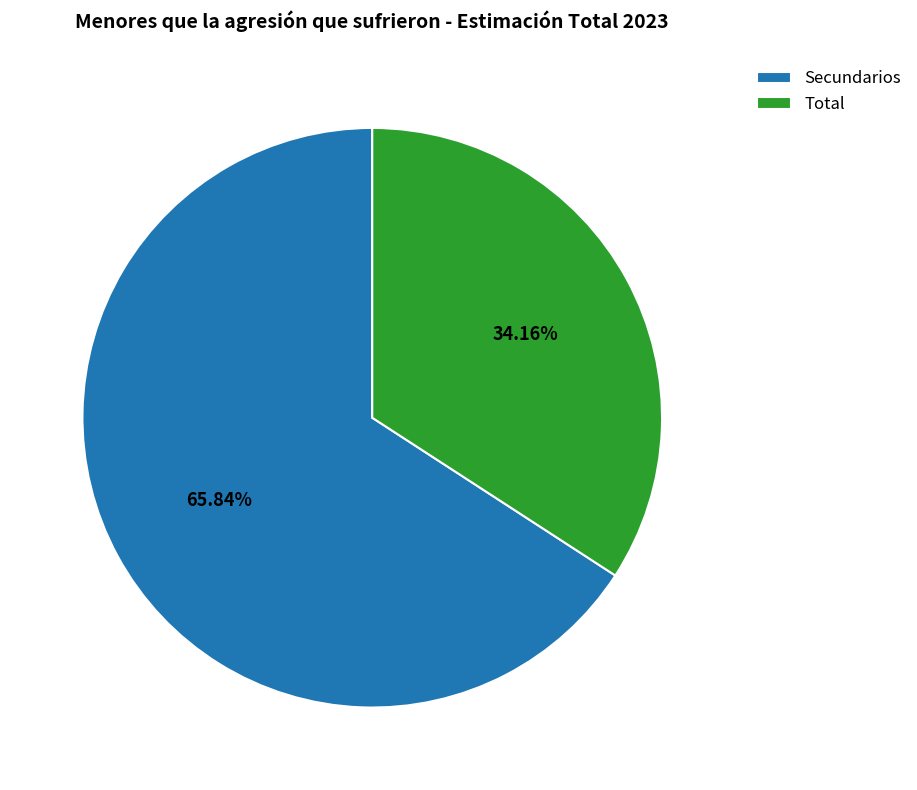

What is the smallest slice in the pie chart?

Total